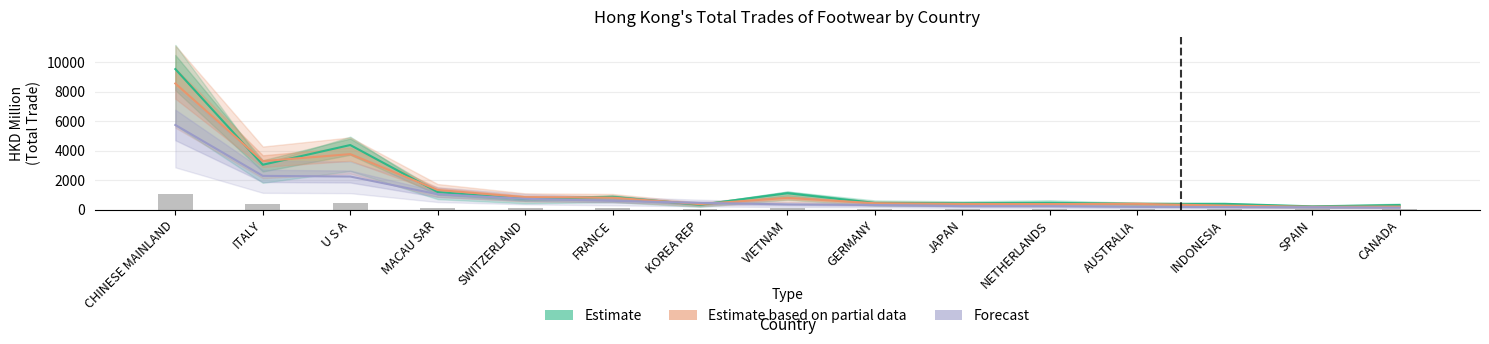

Which series has the largest range (max minus min)?

Estimate